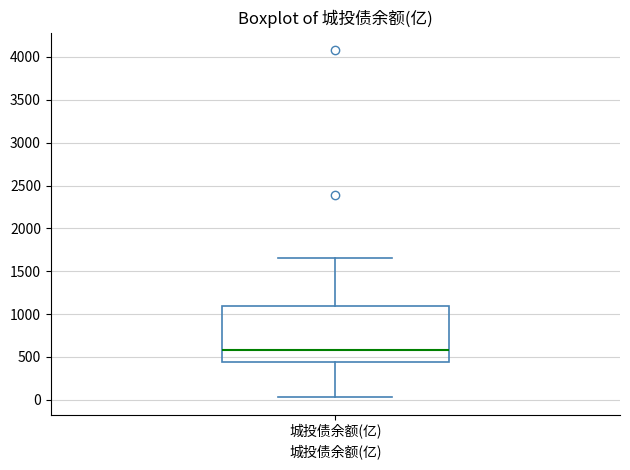

Where does the upper whisker of the box for 城投债余额(亿) end on the y-axis? The values are not printed on the chart, so give them approximately, as read against the axis.

1650